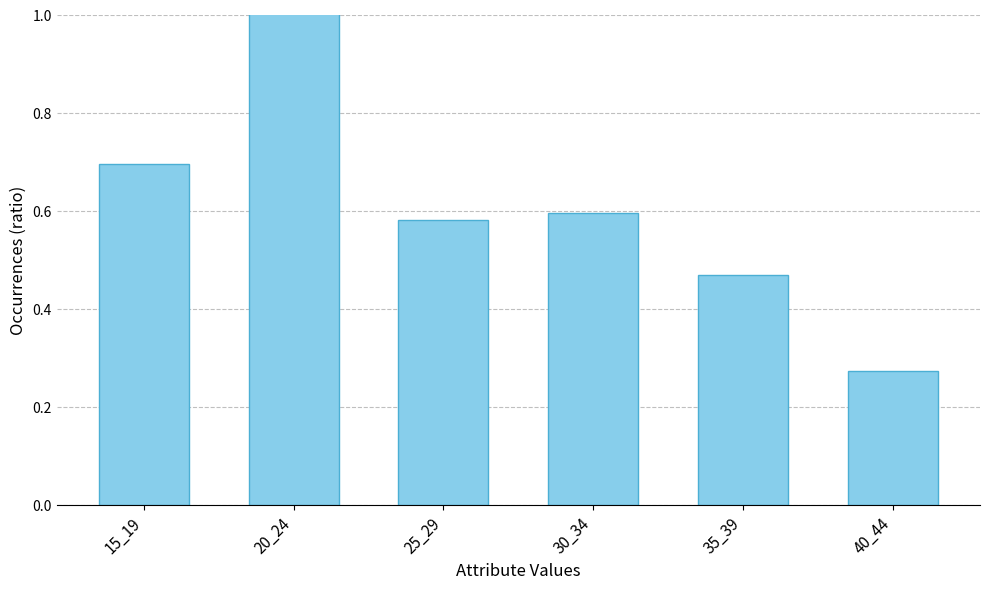

What is the change in value from 20_24 to 40_44?

-1.1